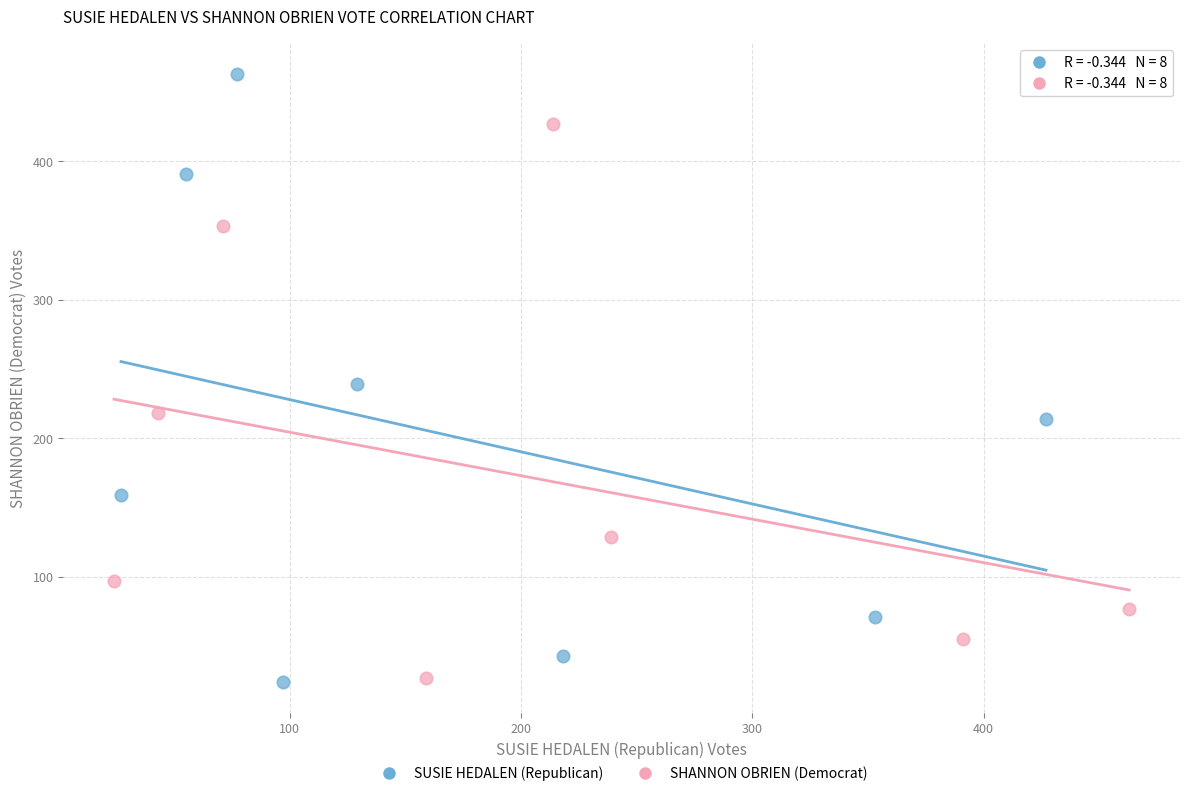

Which series has the widest spread of Y values?

SUSIE HEDALEN (Republican)